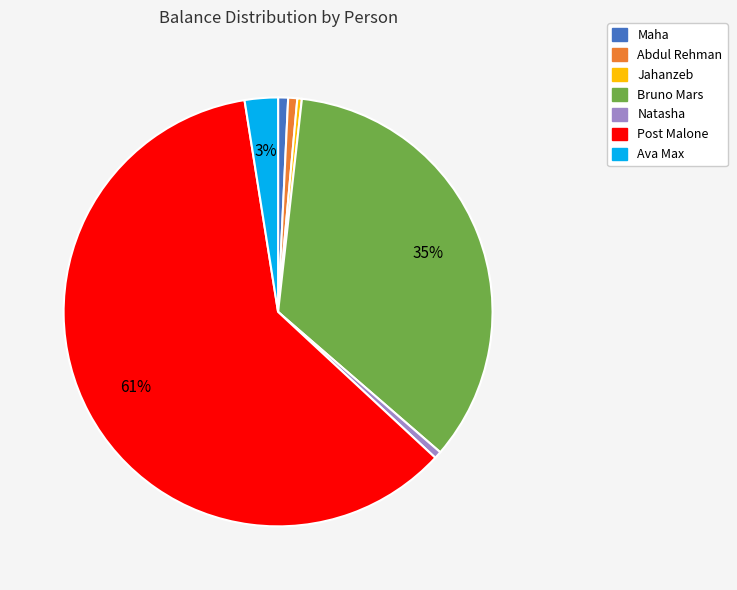

To the nearest percent, what percentage of the pie is Abdul Rehman?

1%